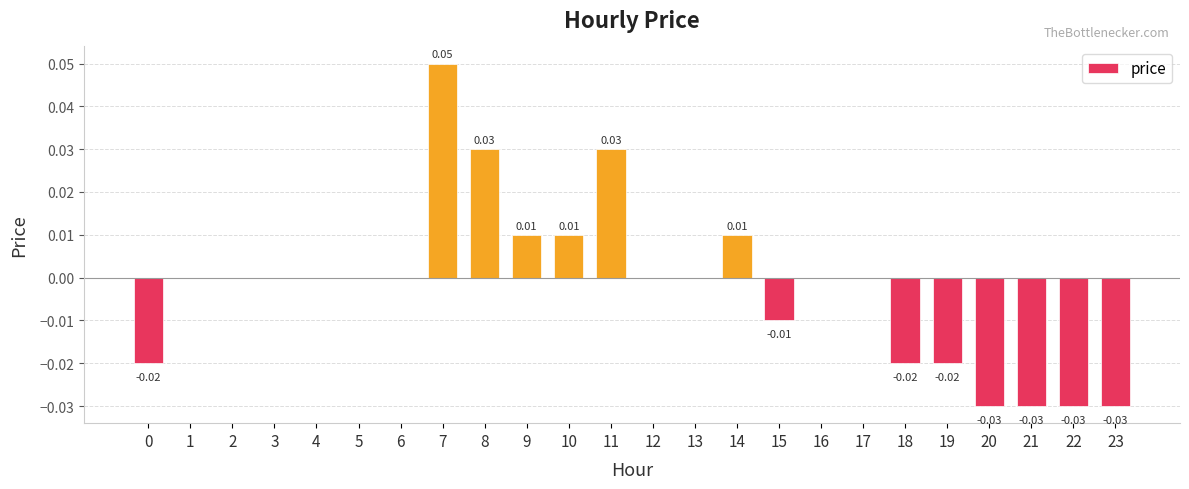

How many data points does each series have?

24